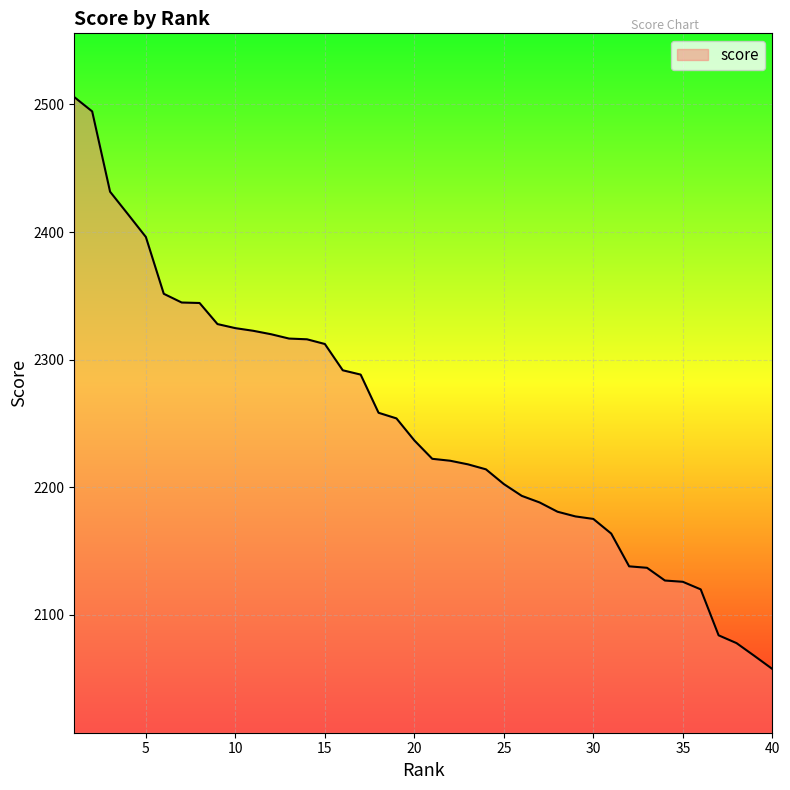

What is the difference between the maximum and minimum values?

448.3